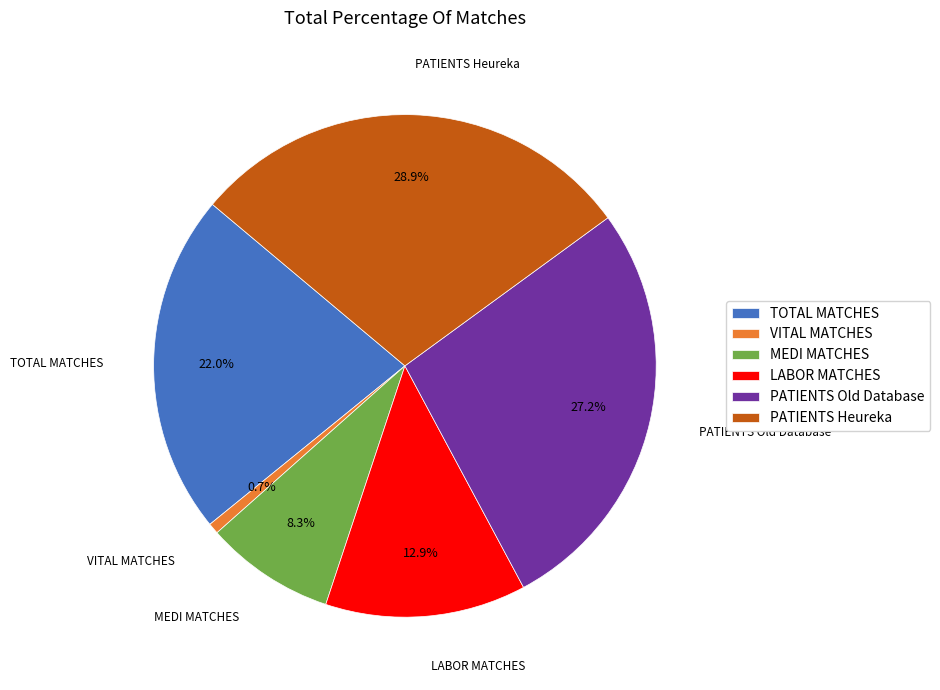

What is the ratio of the value at VITAL MATCHES to the value at LABOR MATCHES?

0.1